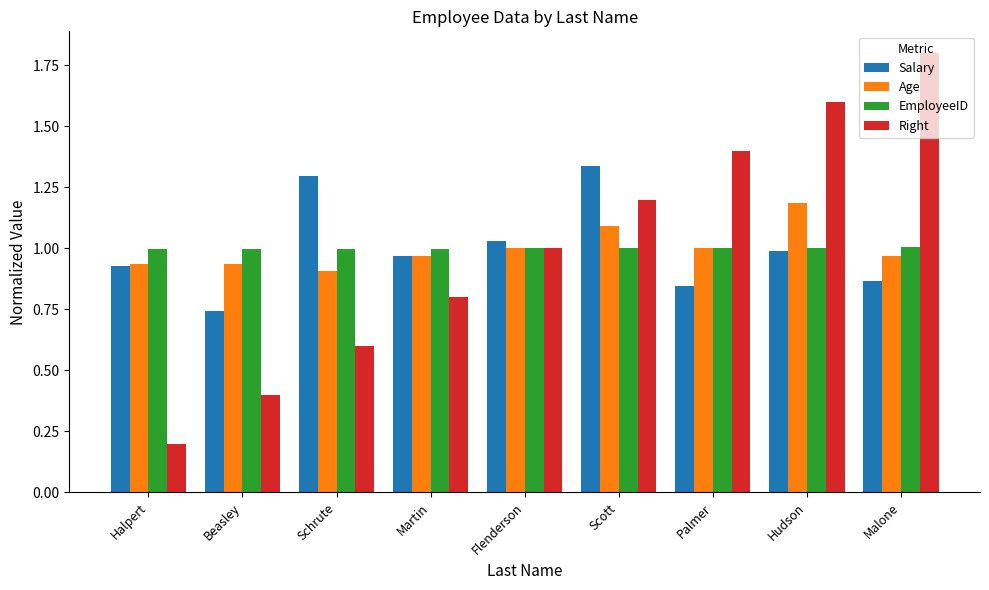

What are all the series names shown in the legend?

Salary, Age, EmployeeID, Right